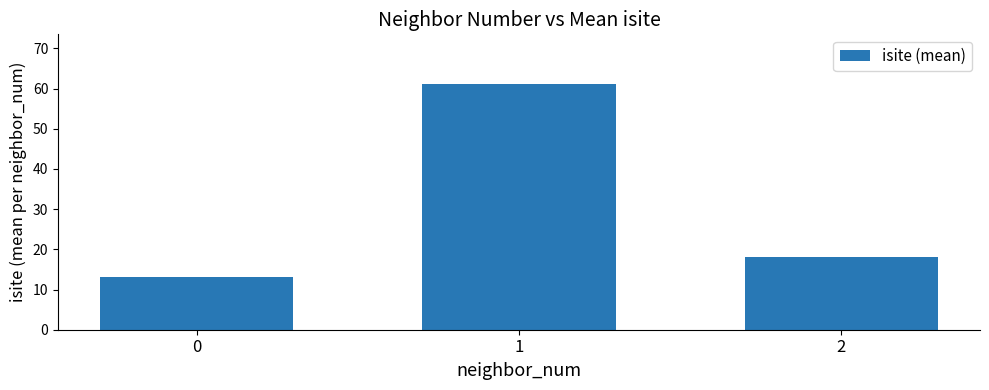

Rank the categories by value from lowest to highest.

0, 2, 1